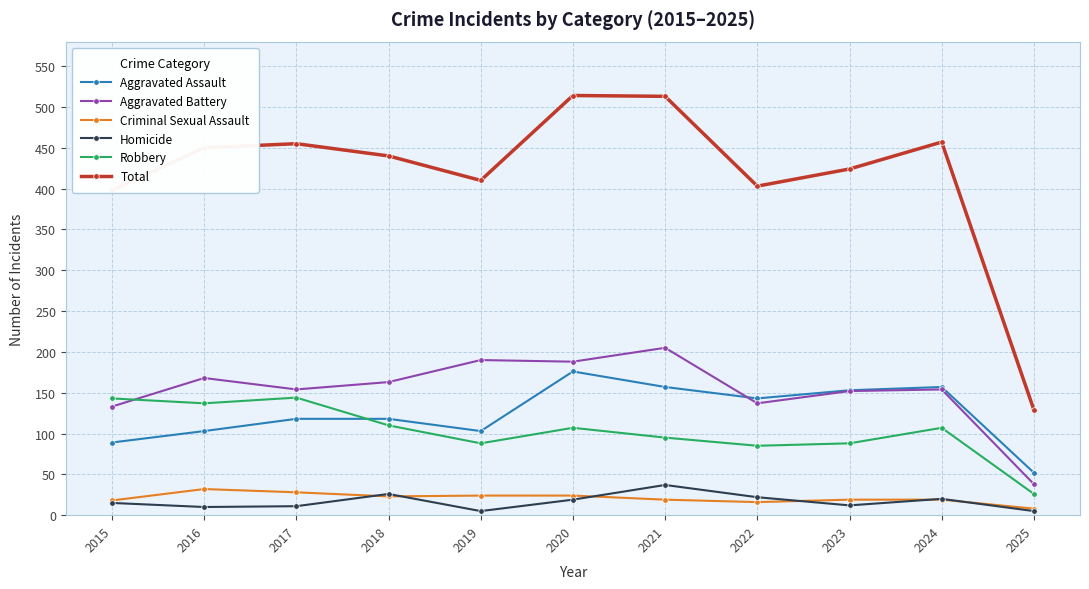

True or false: Aggravated Battery and Homicide cross at least once.

False